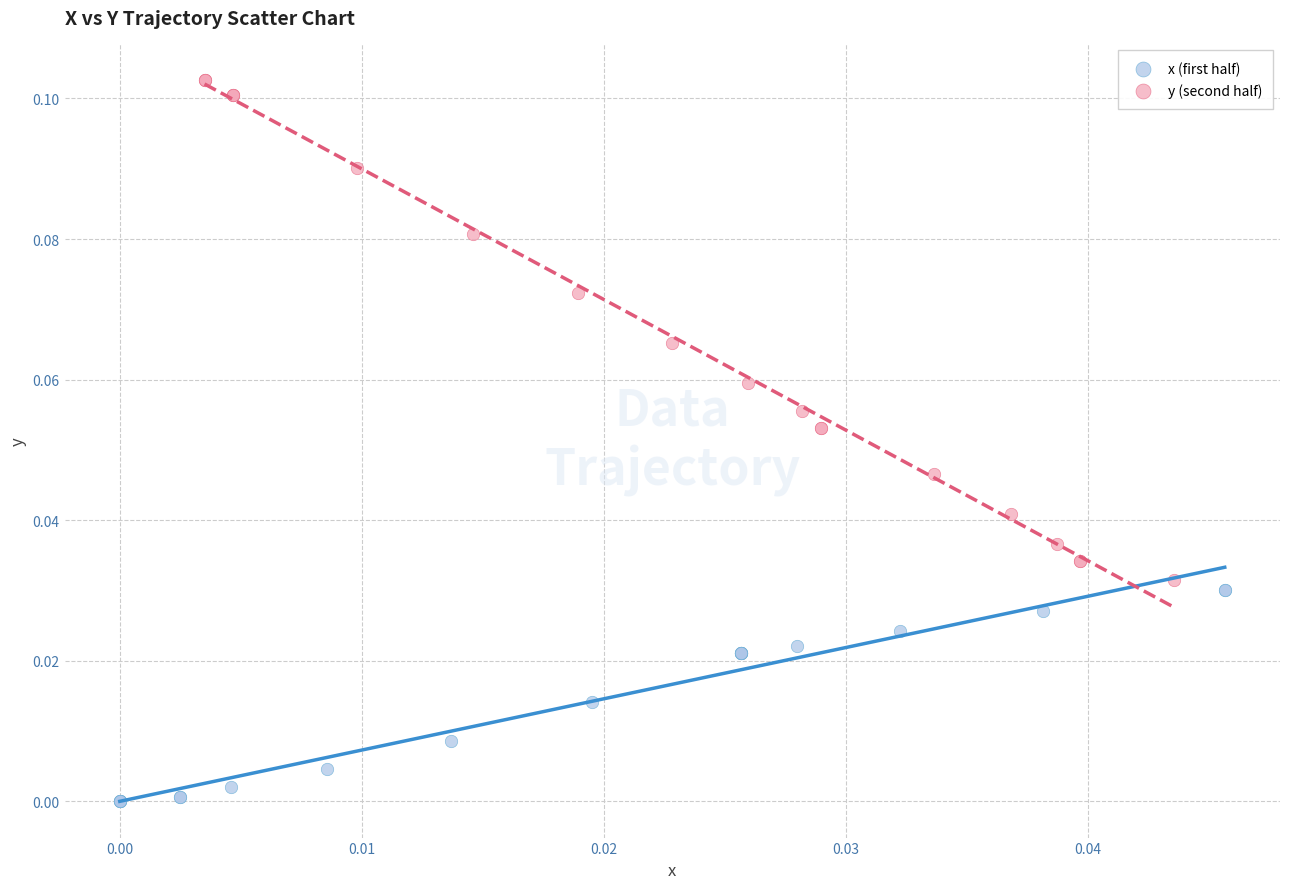

Which series reaches the maximum Y coordinate?

y (second half)